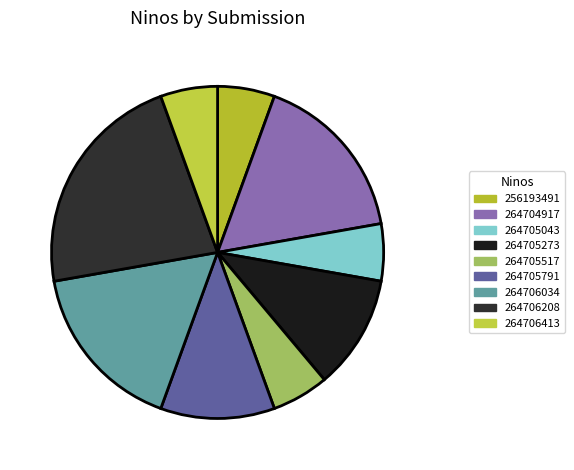

How many slices are in this pie chart?

9